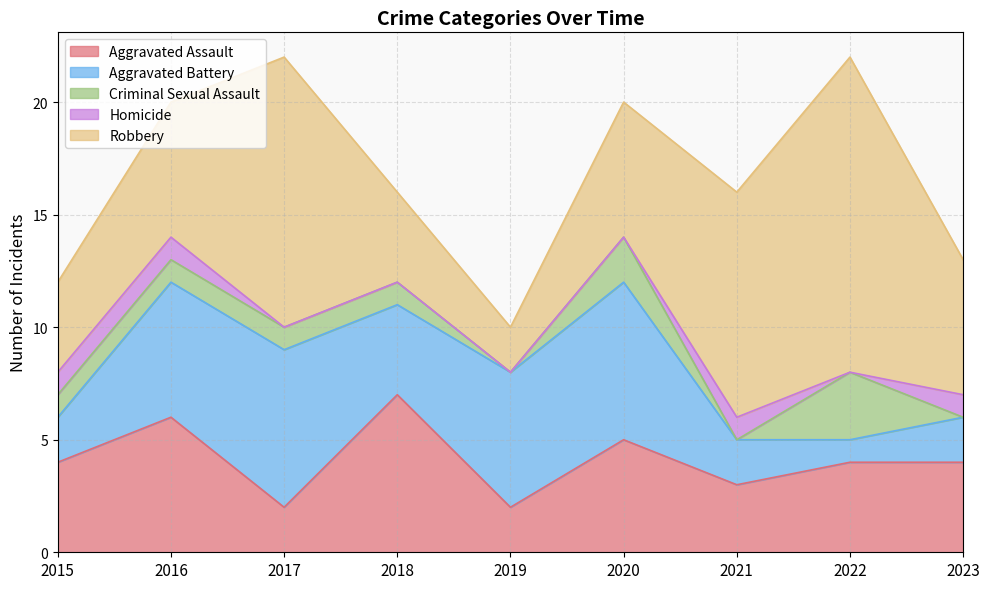

Between 2017 and 2021, which series saw the biggest shift?

Aggravated Battery